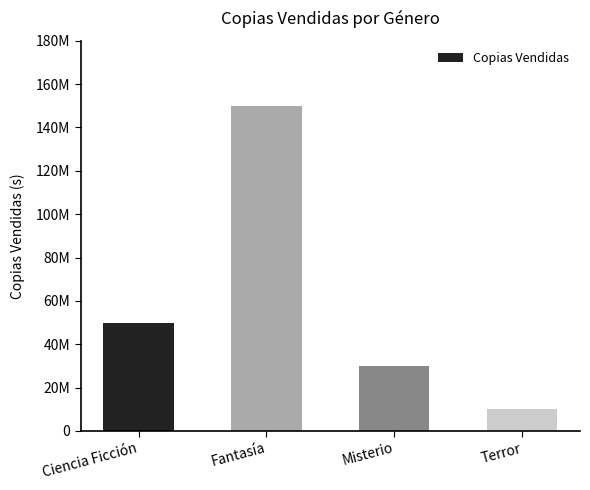

Rank the categories by value from highest to lowest.

Fantasía, Ciencia Ficción, Misterio, Terror